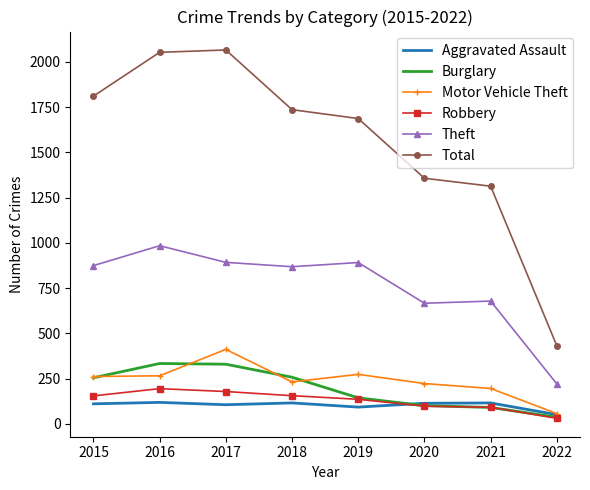

What are all the series names shown in the legend?

Aggravated Assault, Burglary, Motor Vehicle Theft, Robbery, Theft, Total